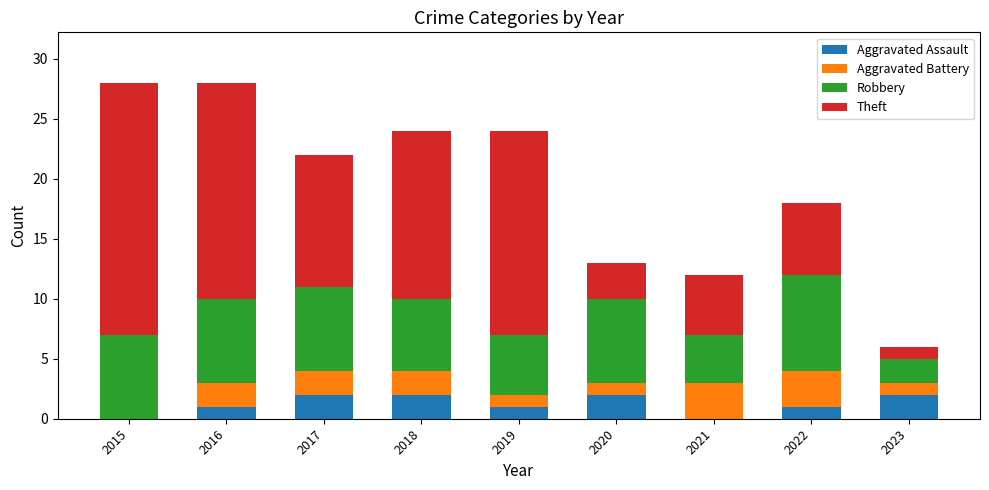

What is the total value across all series at 2022?

18